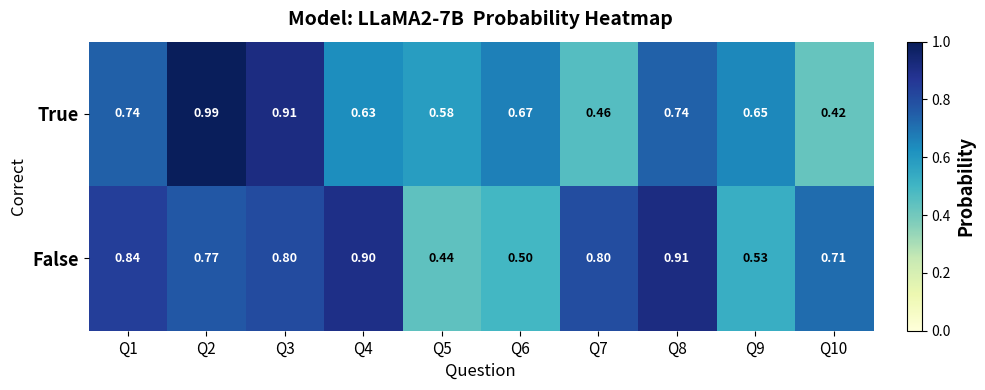

Which series has the largest total across all categories?

False